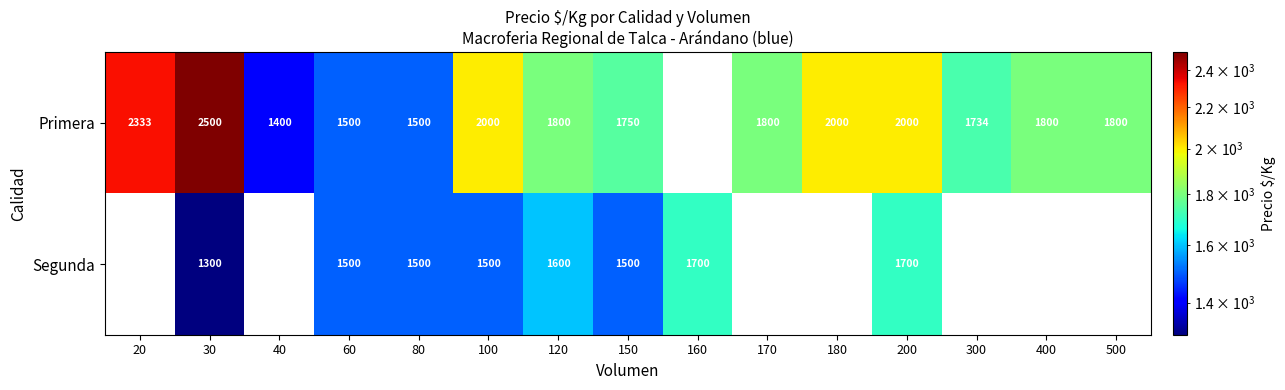

What is the spread (max minus min) of values at 30?

1200